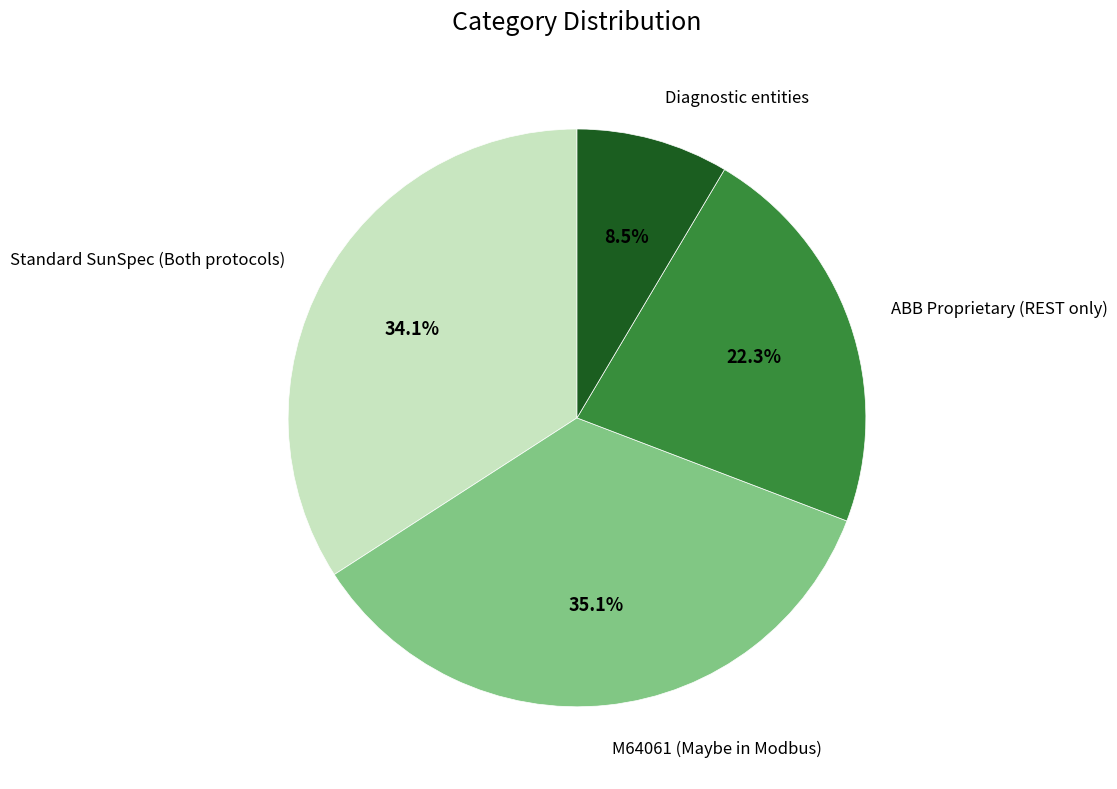

Count the number of slices in the pie.

4